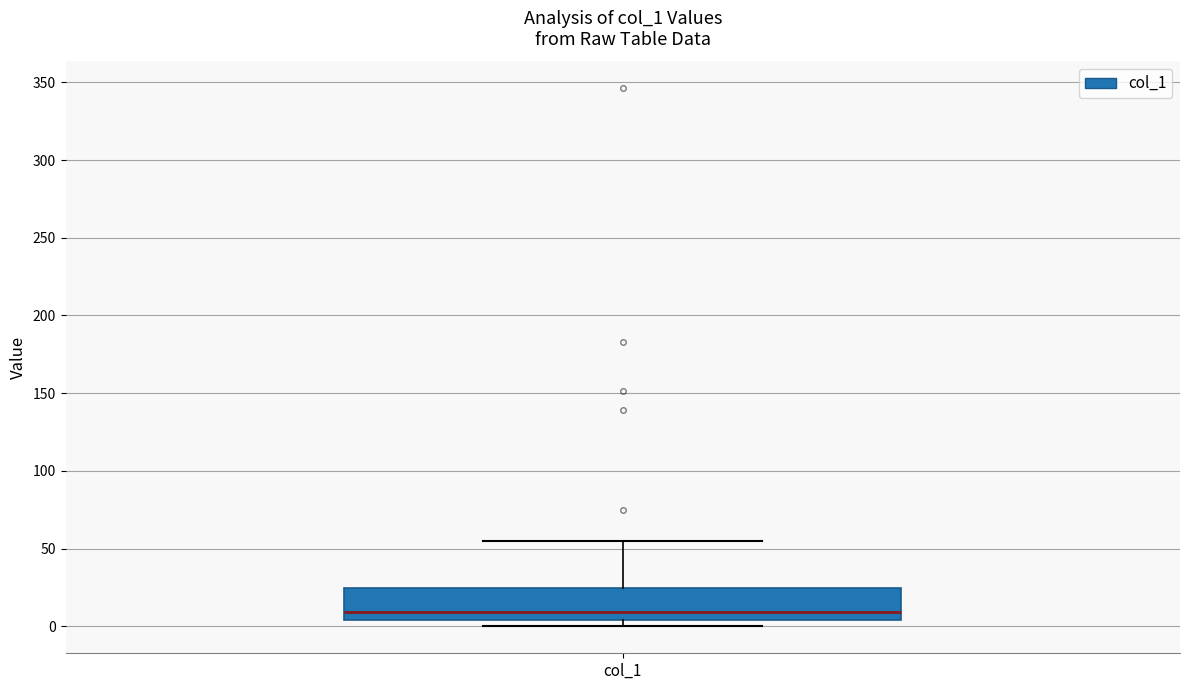

Transcribe this box plot: give where the median line is, the range the box spans, and where the two whiskers end, as read against the y-axis. The values are not printed on the chart, so give them approximately, as read against the axis.

median 10, box 5 to 25, whiskers 0 to 55